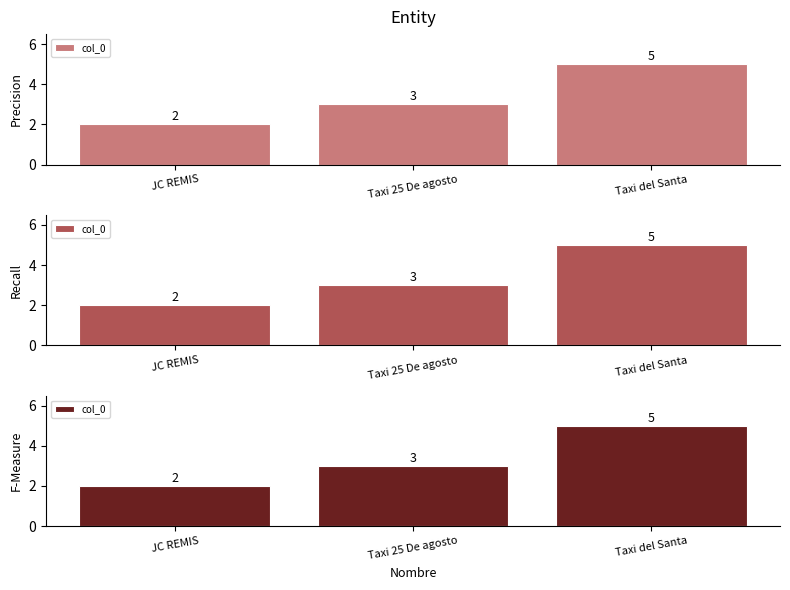

Count the number of categories in the chart.

3